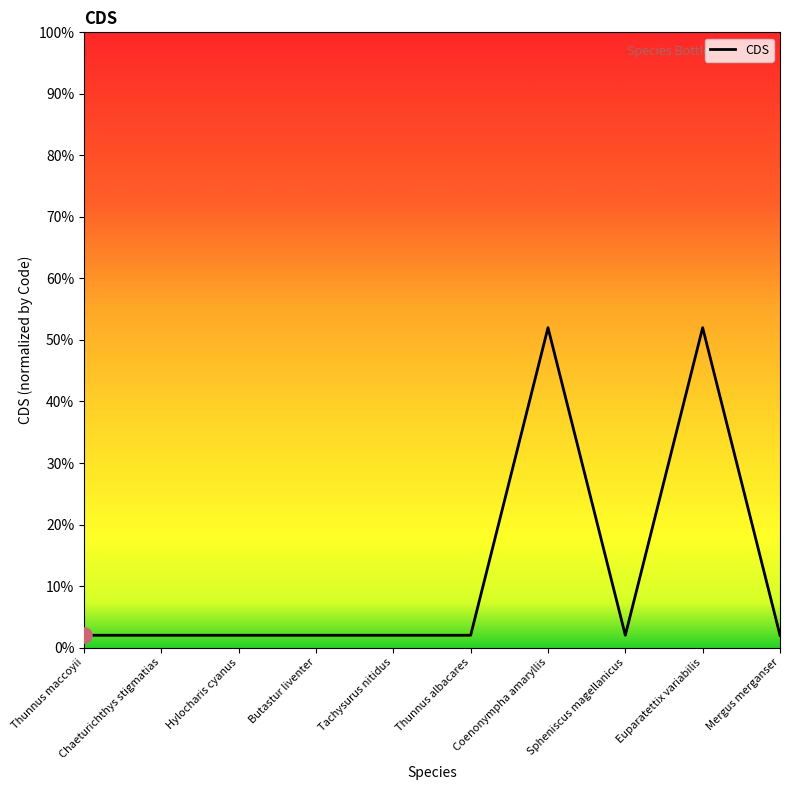

Which has a higher value, Thunnus maccoyii or Spheniscus magellanicus?

Thunnus maccoyii